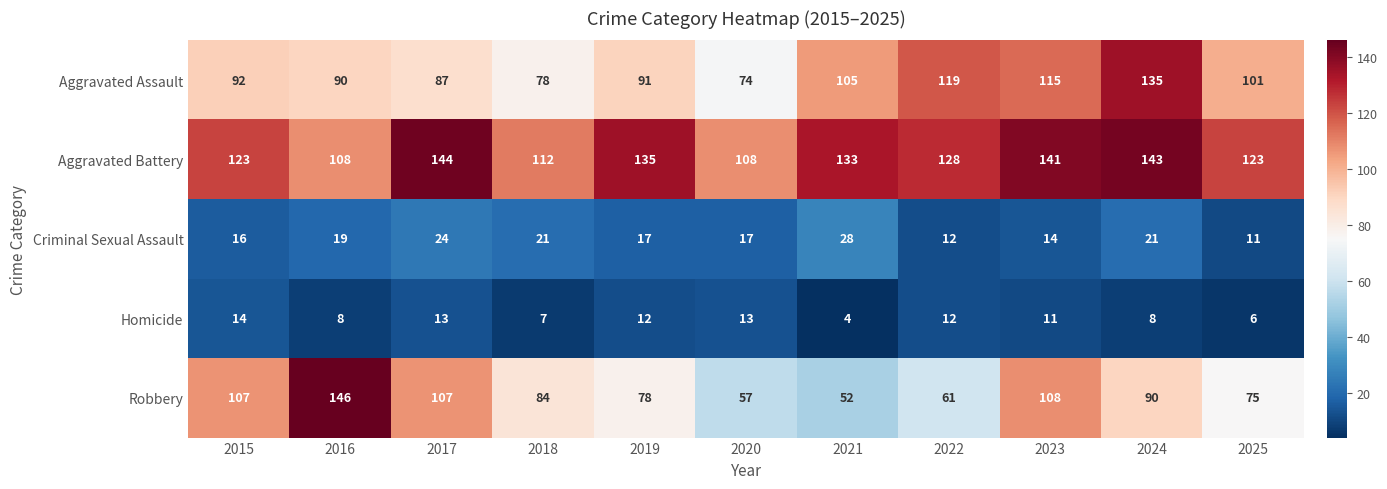

What is the difference between the maximum and second lowest values in the Homicide series?

8